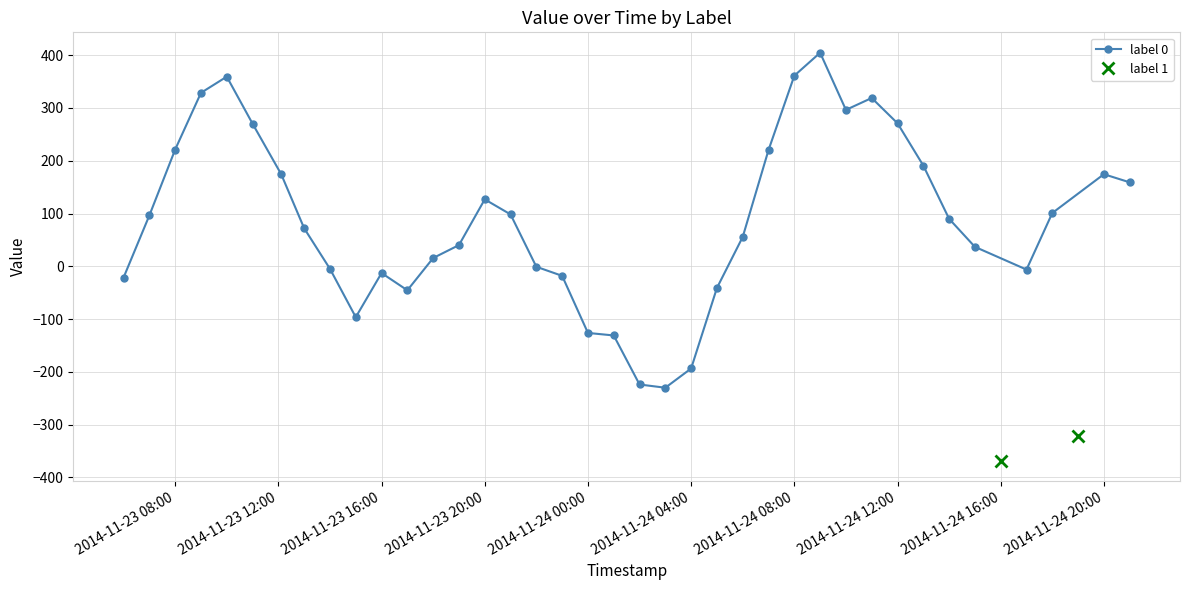

What is the value of the 24th point from the left?

-41.1